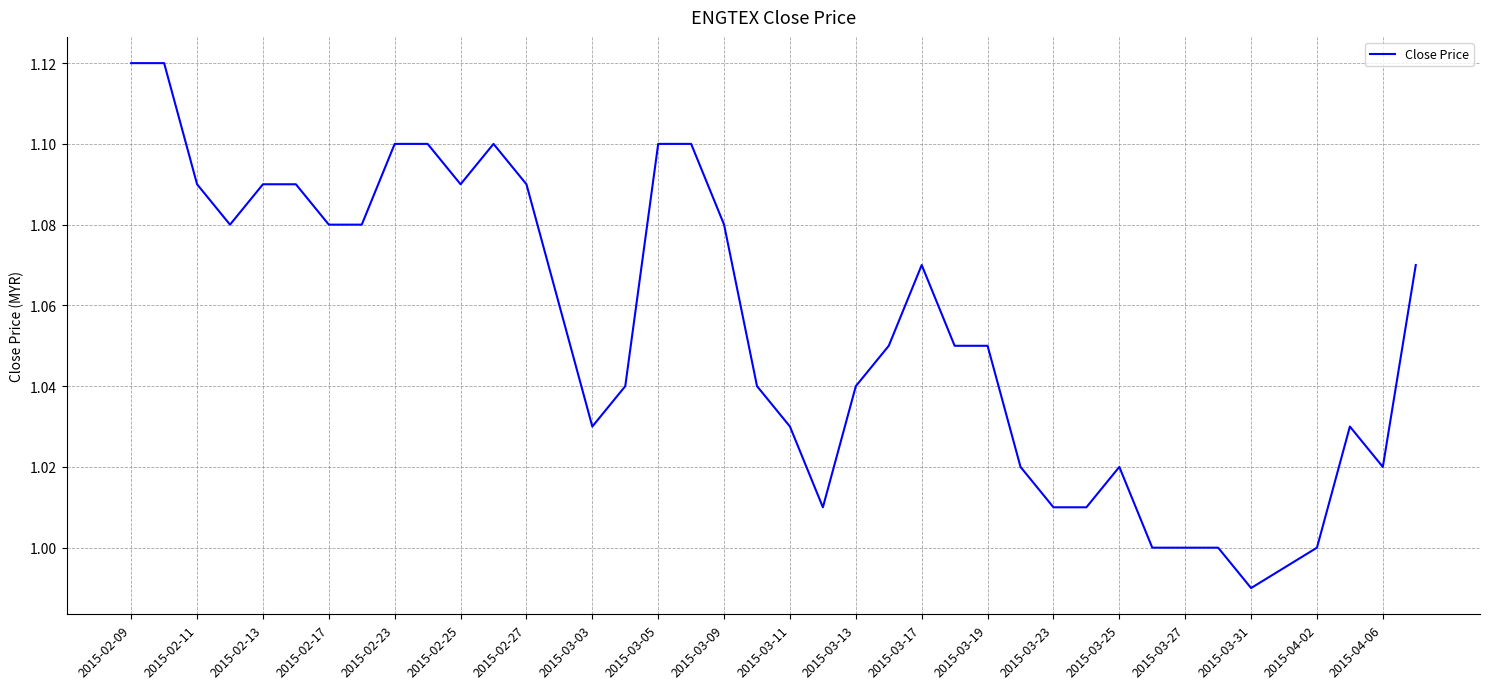

What is the minimum value shown in the chart?

1.0